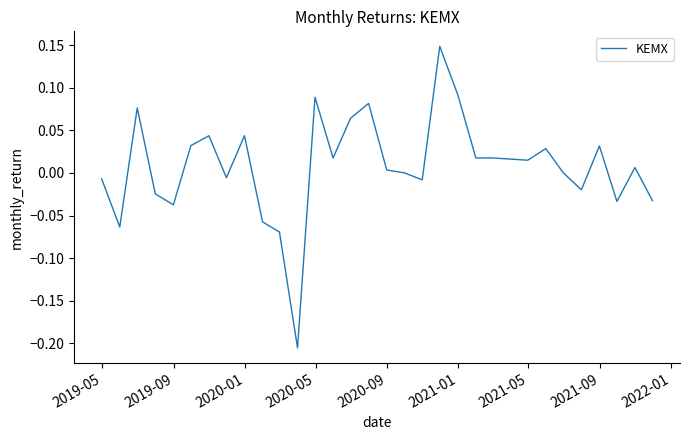

What is the difference between the maximum and minimum values?

0.4